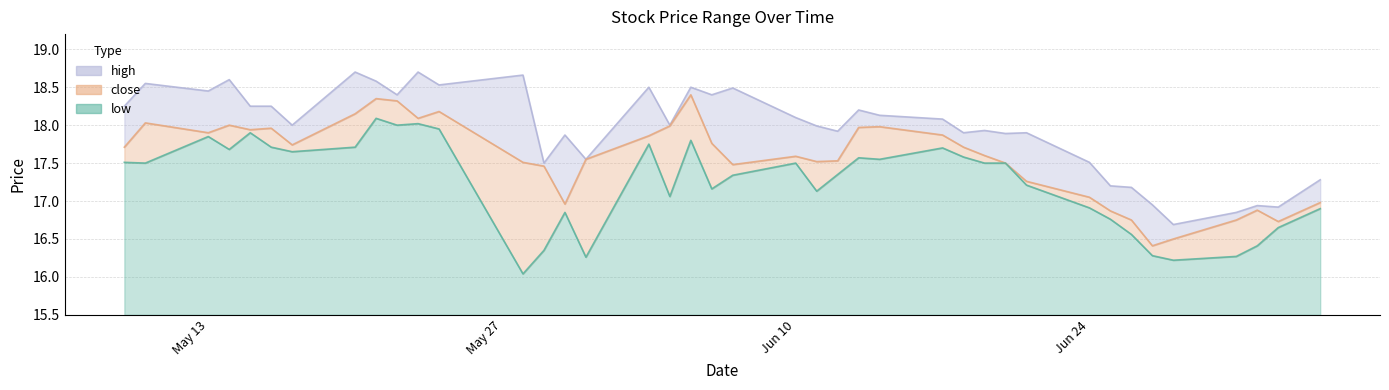

What are all the series names shown in the legend?

high, close, low